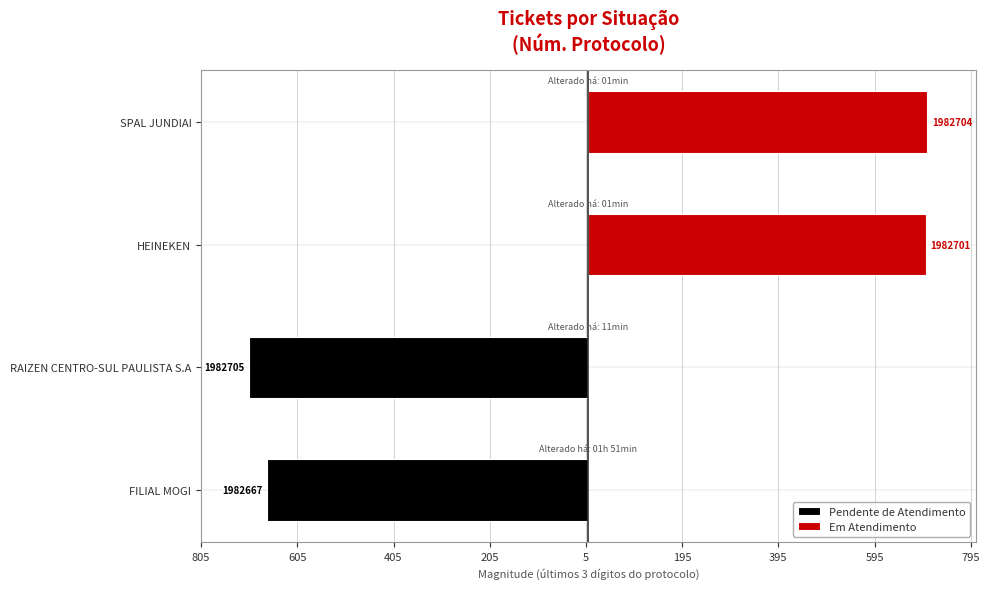

What is the value of the Pendente de Atendimento bar at the 1st from the left?

-667